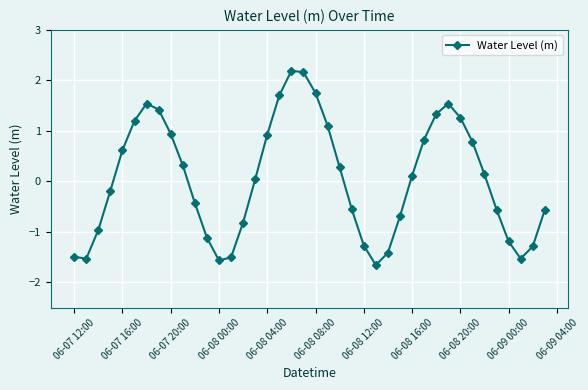

What is the difference between the second highest and second lowest values?

3.7